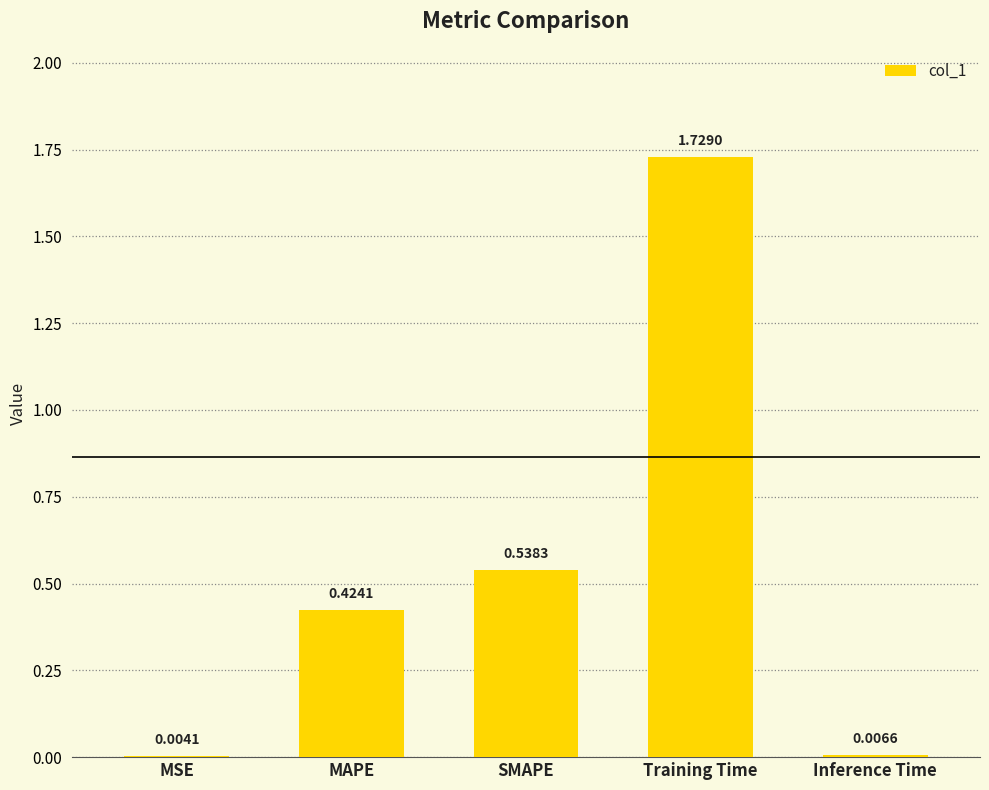

What is the sum of all values?

2.7